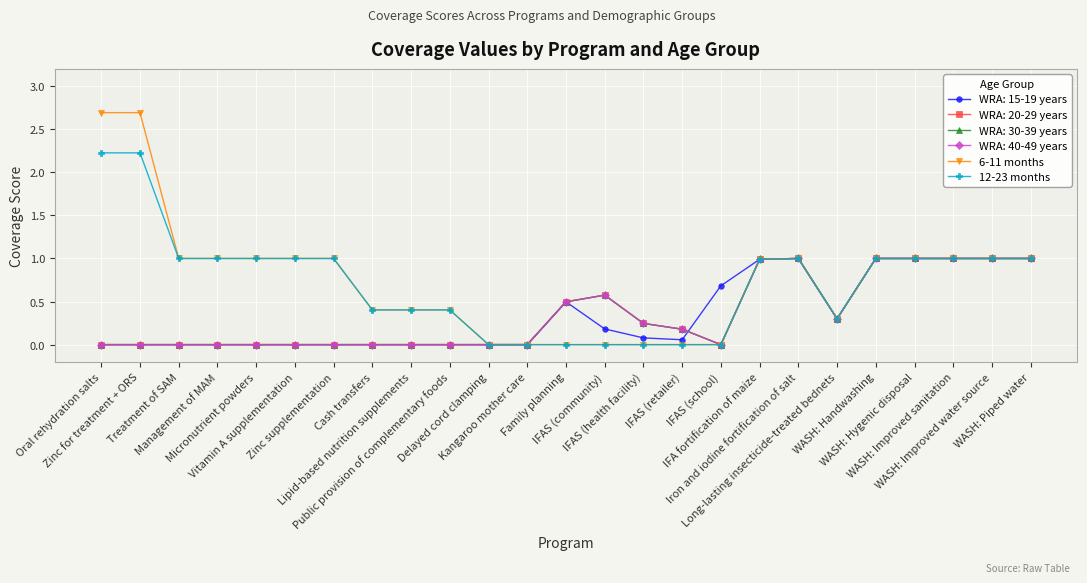

True or false: 12-23 months has a value of 0.7 at Cash transfers.

False